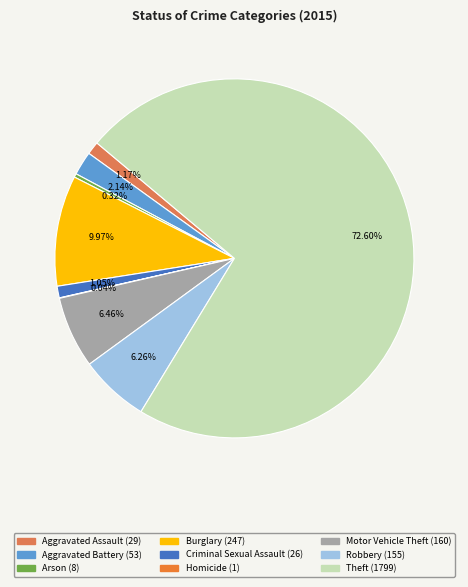

Rank the categories by value from lowest to highest.

Homicide, Arson, Criminal Sexual Assault, Aggravated Assault, Aggravated Battery, Robbery, Motor Vehicle Theft, Burglary, Theft